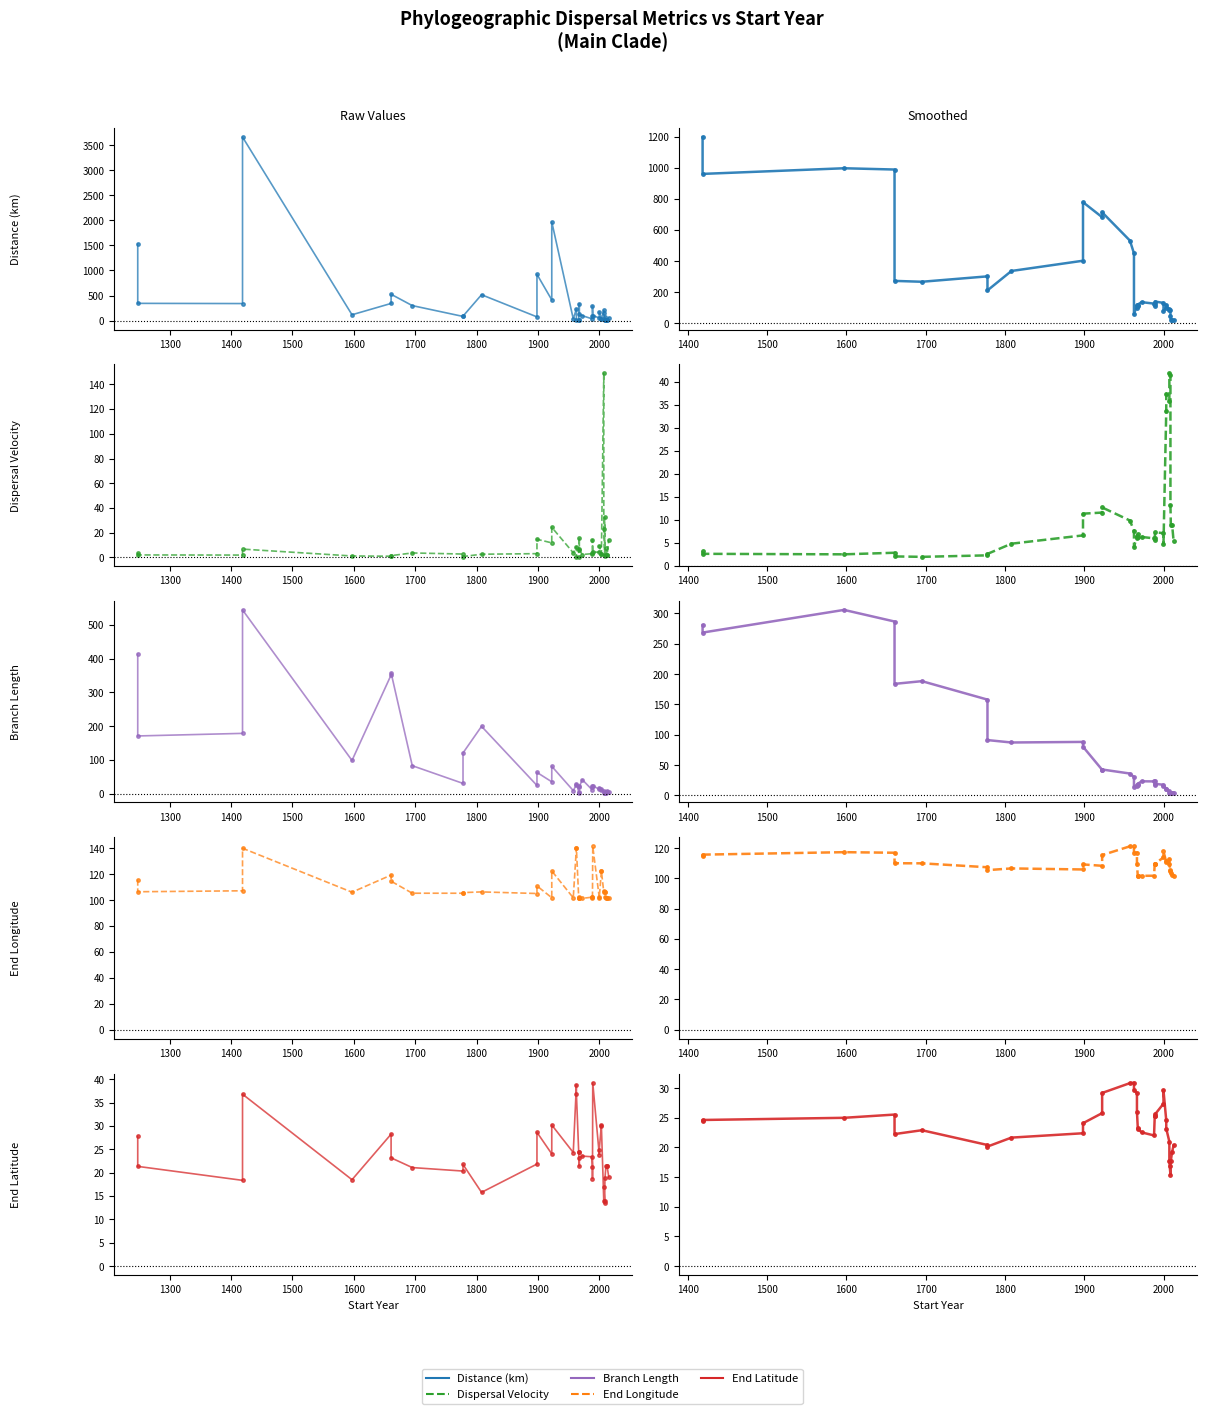

What position from the right is 1200?

36